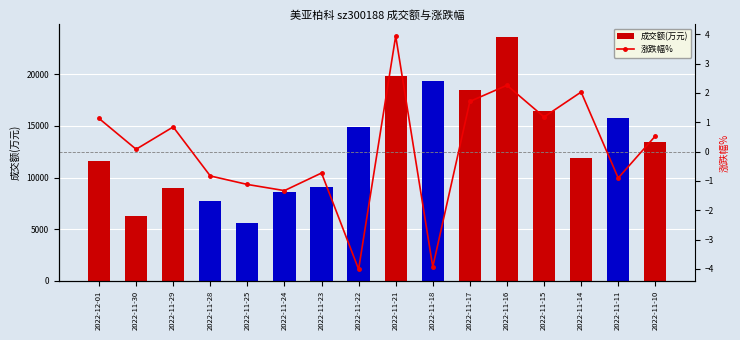

What is the label of the 15th bar from the right?

2022-11-30